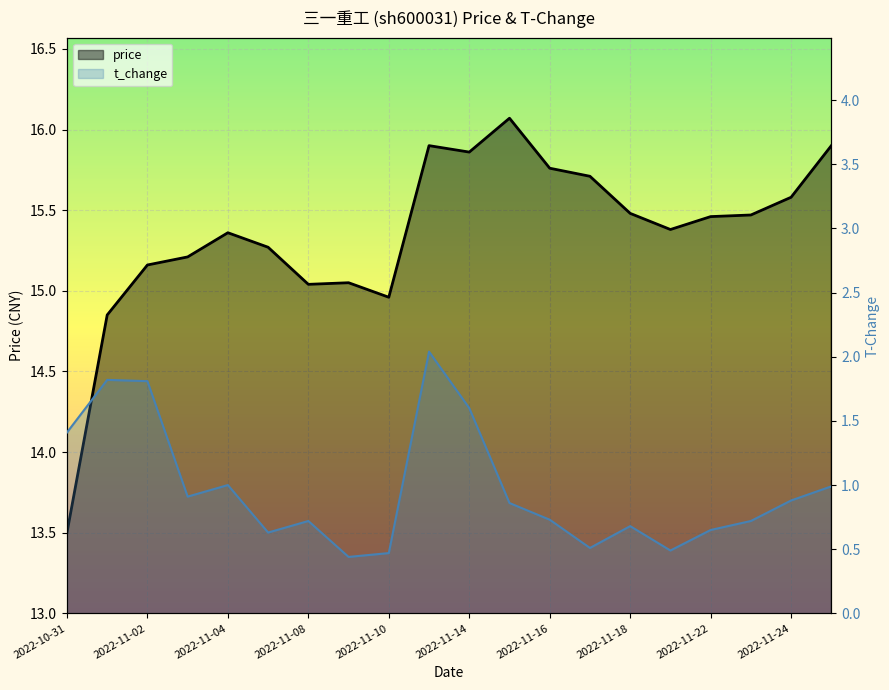

Rank the series at 2022-11-07 from highest to lowest value.

price, t_change